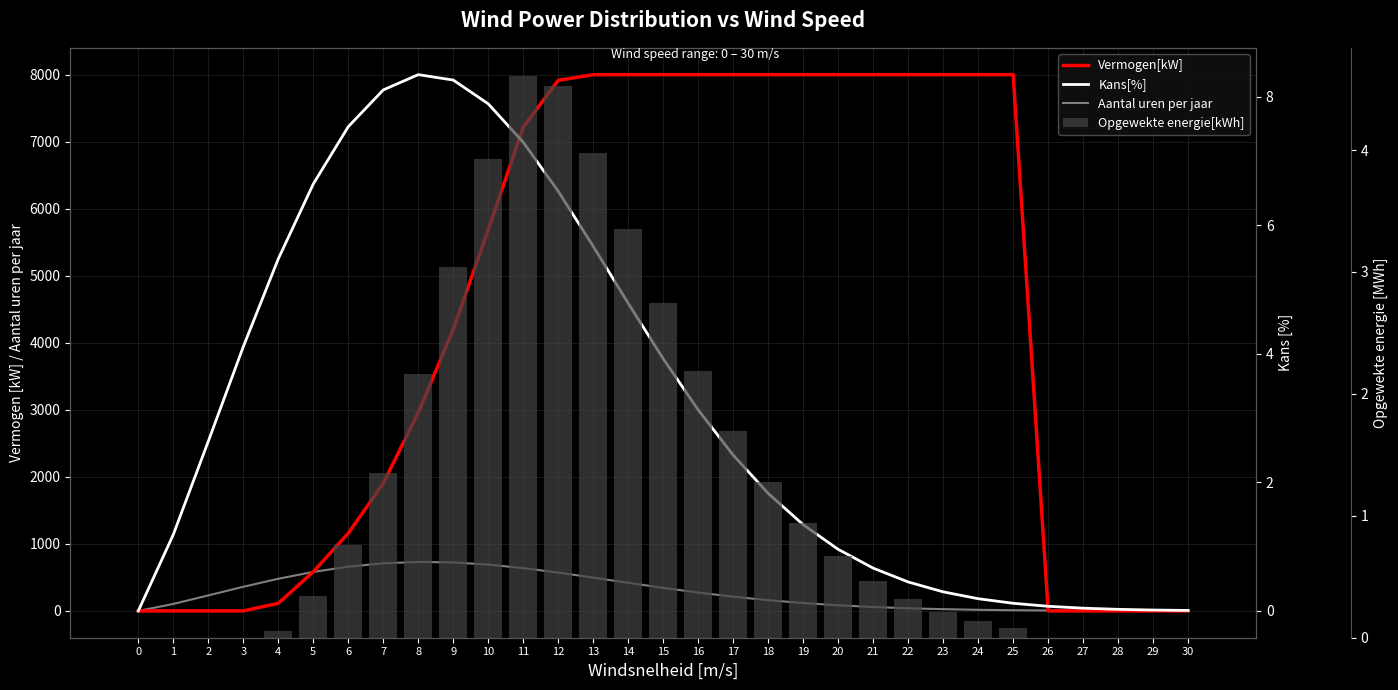

True or false: Kans[%] has a value of 1.7 at 16.

False